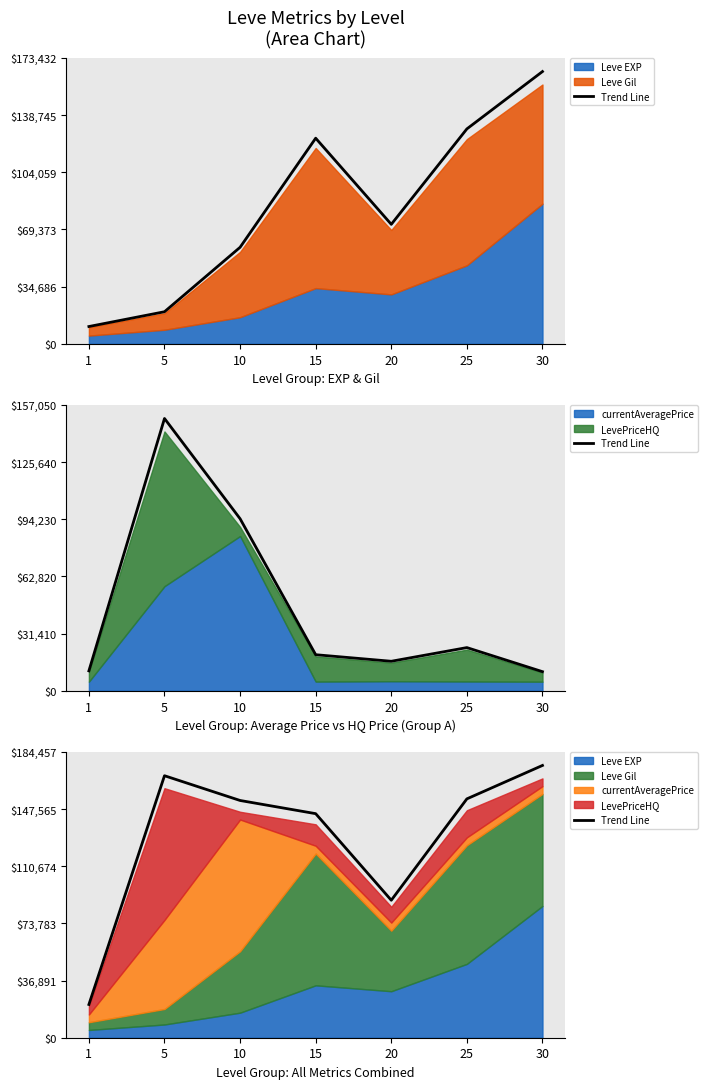

Reading left to right, transcribe all the data shown in this chart.

21443.2	169039.5	153063.6	144559.8	88703.4	154105.9	175673.1